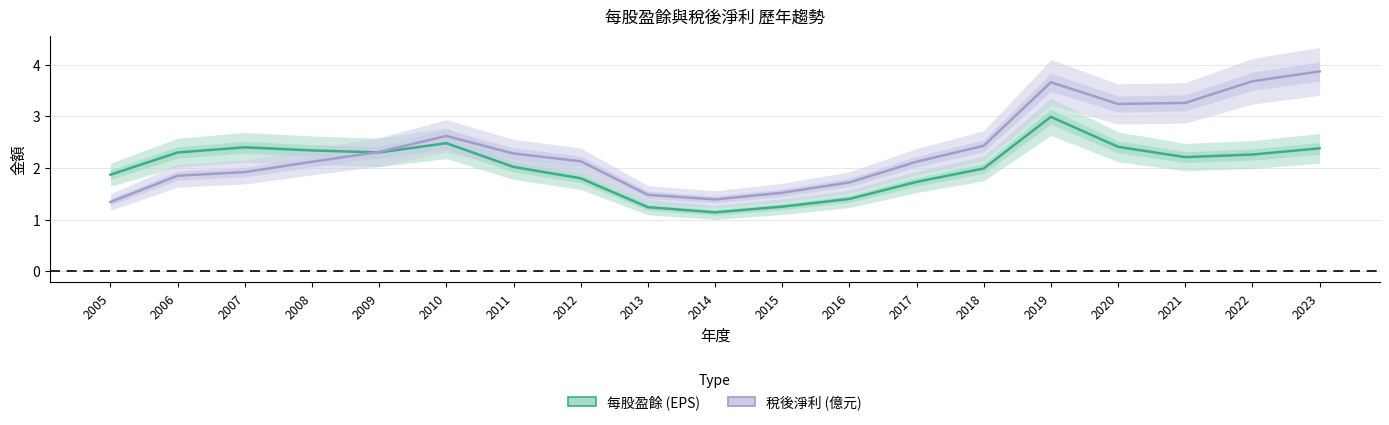

How many values in the 稅後淨利 series are below 2?

7